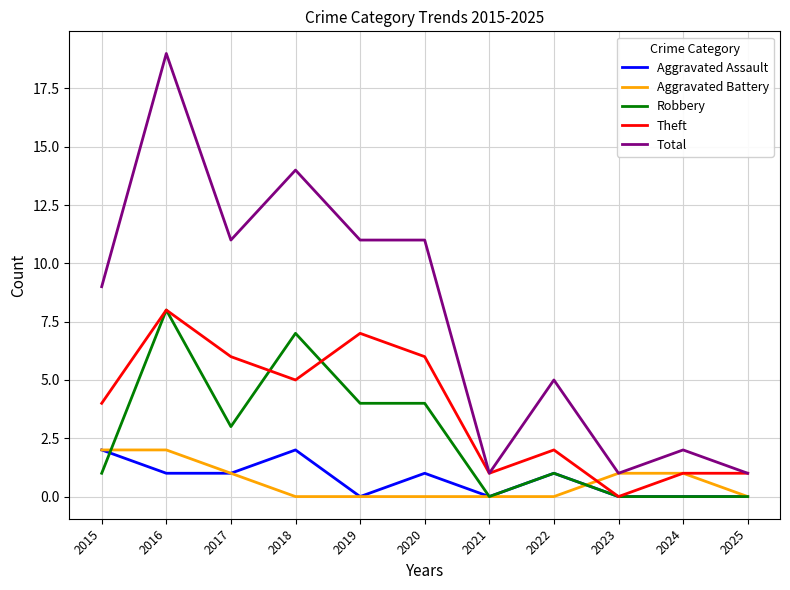

Which series has the largest range (max minus min)?

Total